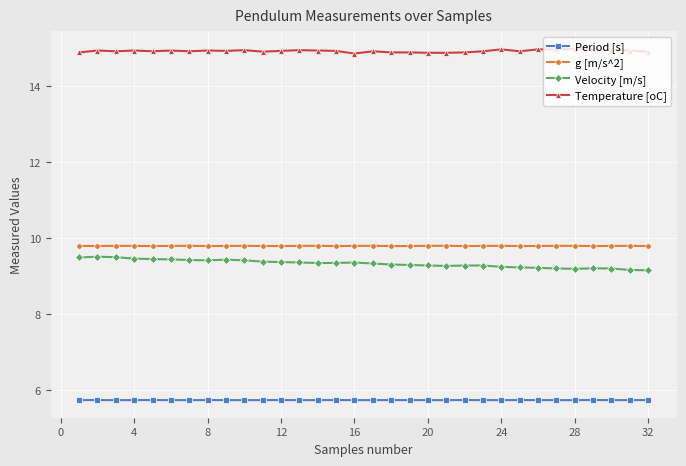

Count the g [m/s^2] values in the range 9 to 10.

32